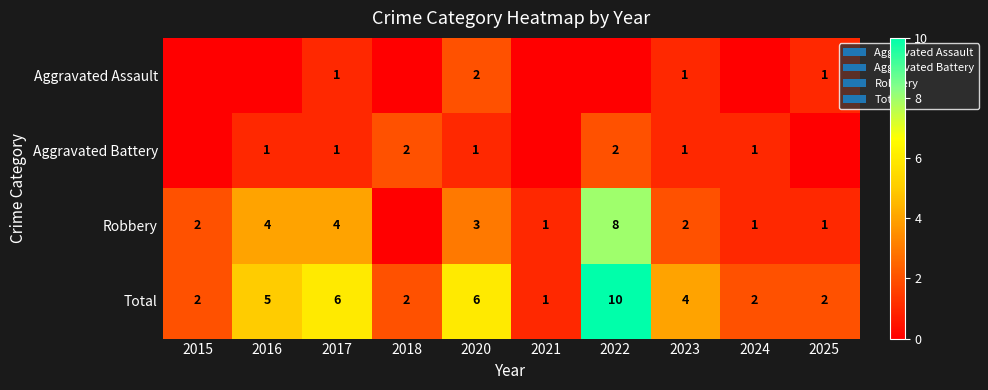

What is the spread (max minus min) of values at 2025?

2